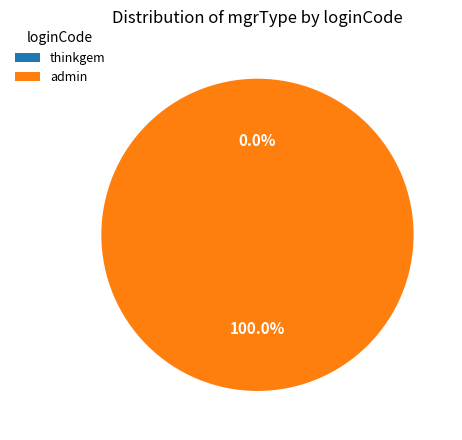

Is admin the majority of the pie?

Yes